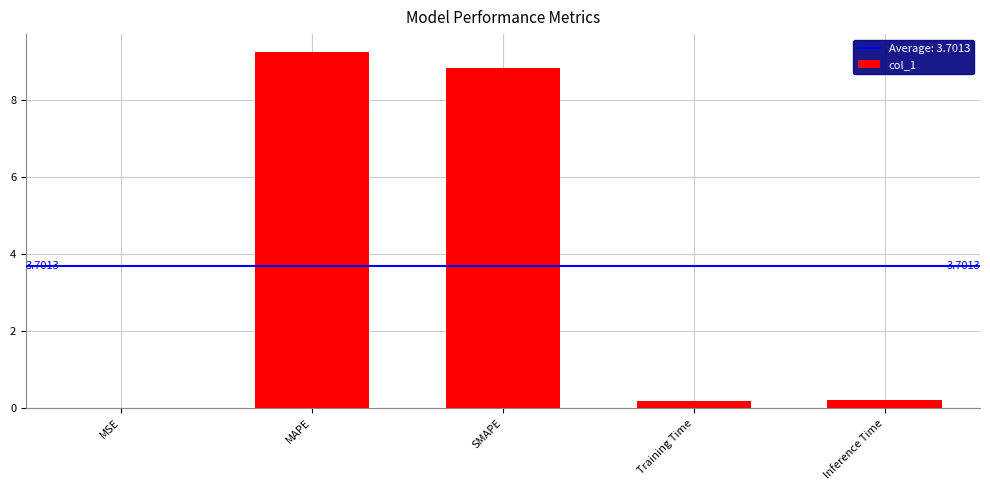

At which category does the chart reach its peak across all series?

MAPE